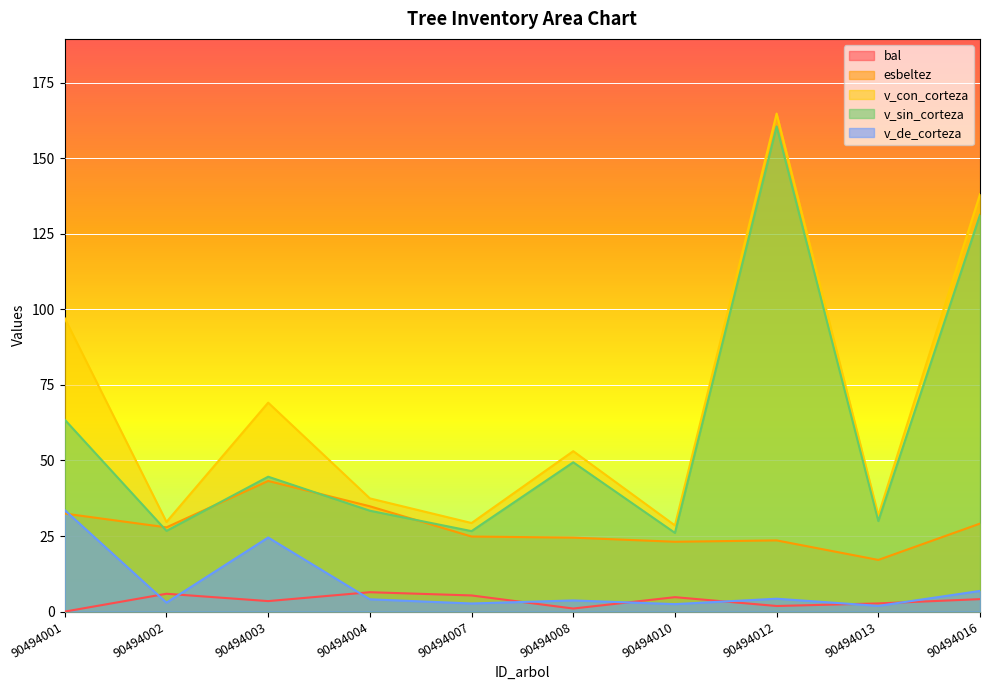

At 90494007, list the series in order from largest to smallest.

v_con_corteza, v_sin_corteza, esbeltez, bal, v_de_corteza